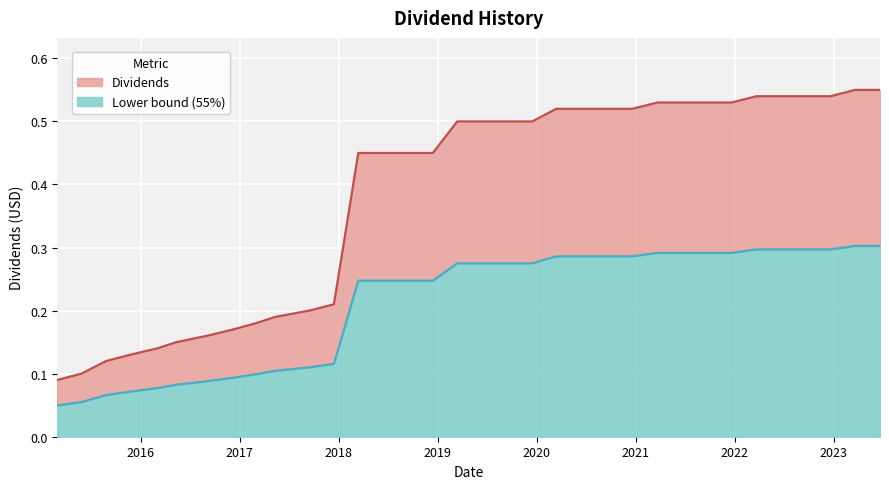

Is it true that the value at 2021-12-20 is 0.5?

True